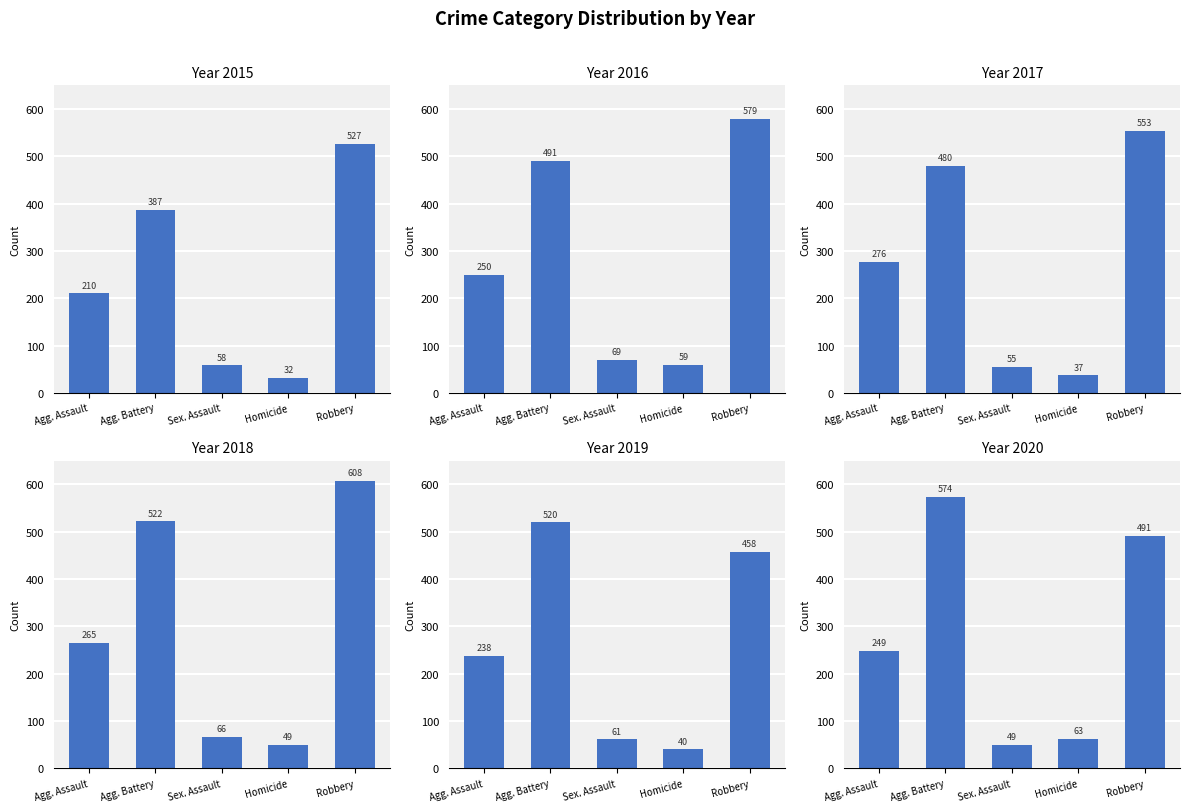

Is it true that 2017 equals 26 at Sex. Assault?

False